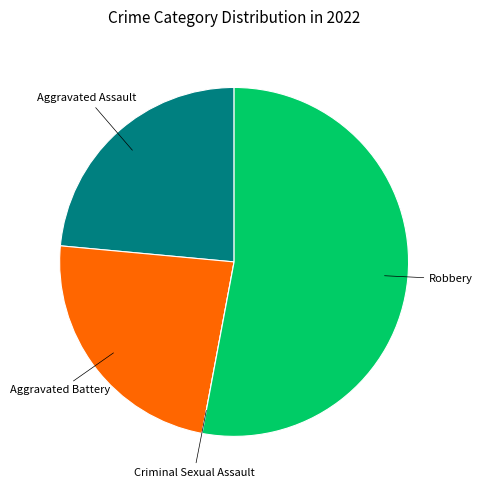

Is there a majority slice in this chart?

Yes